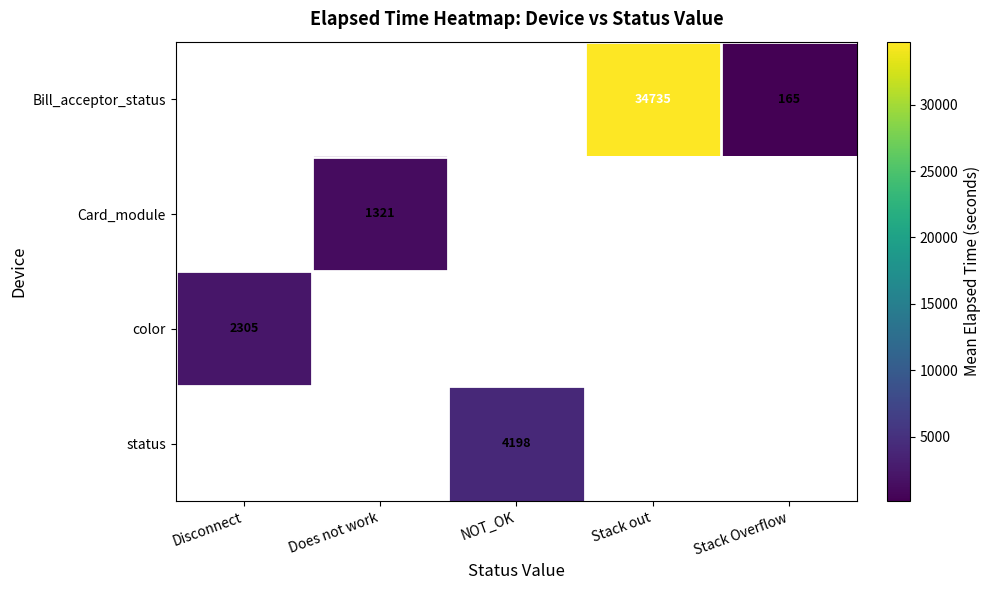

The color series shows 2305 at Disconnect. True or false?

True